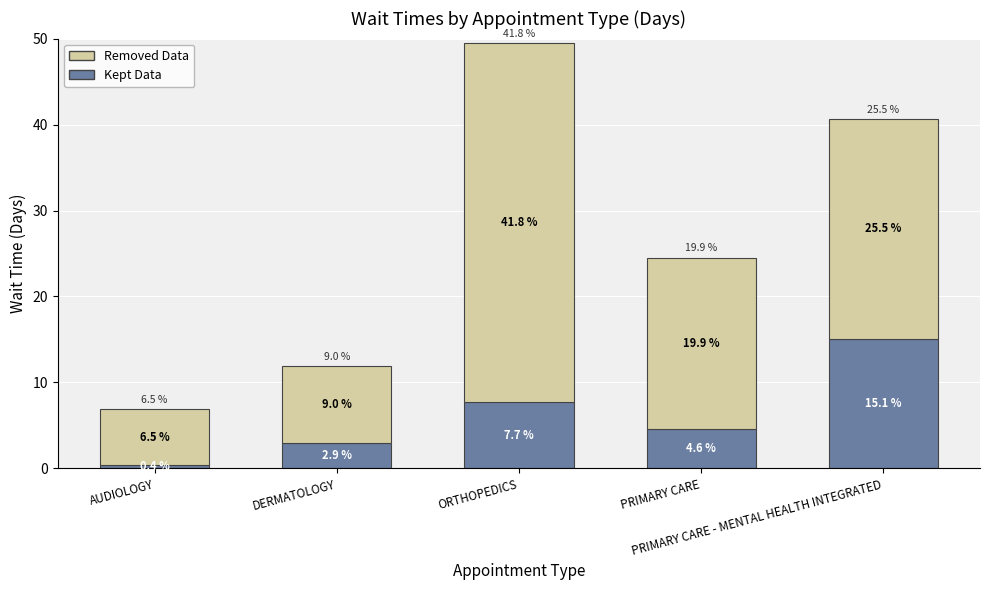

What is the sum of all Kept Data values?

30.7